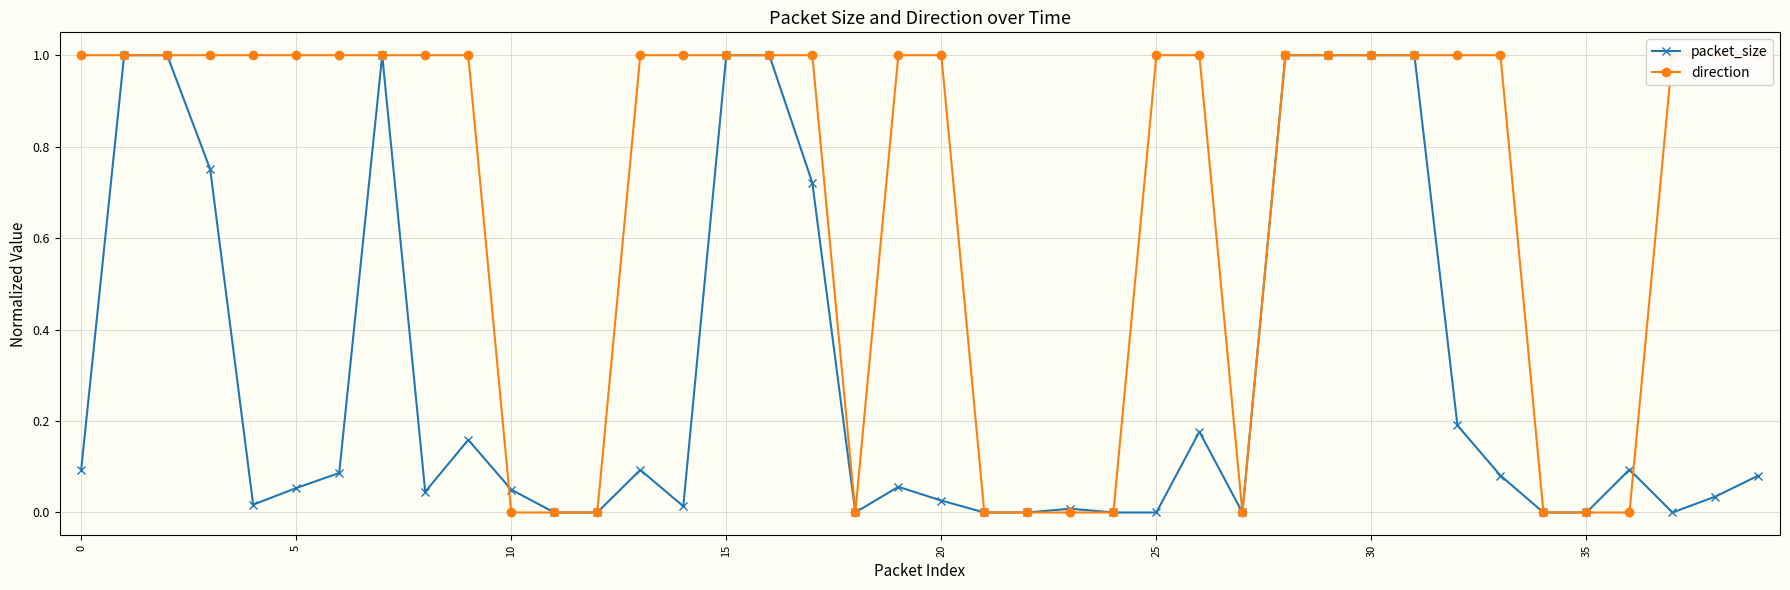

Is this an area chart (filled region under the line)?

No